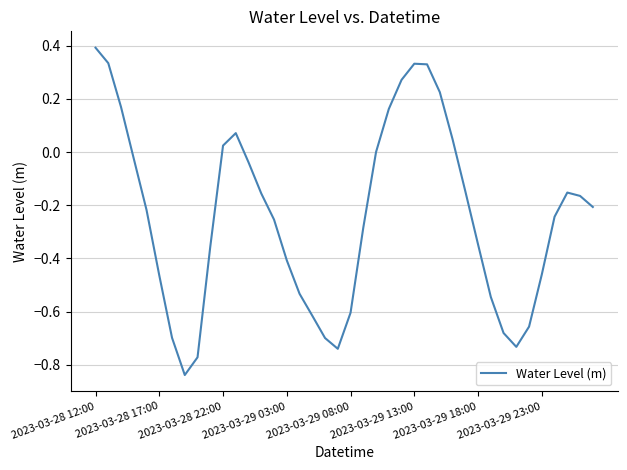

How many interior local valleys (lower than both neighbors) does the data have?

3